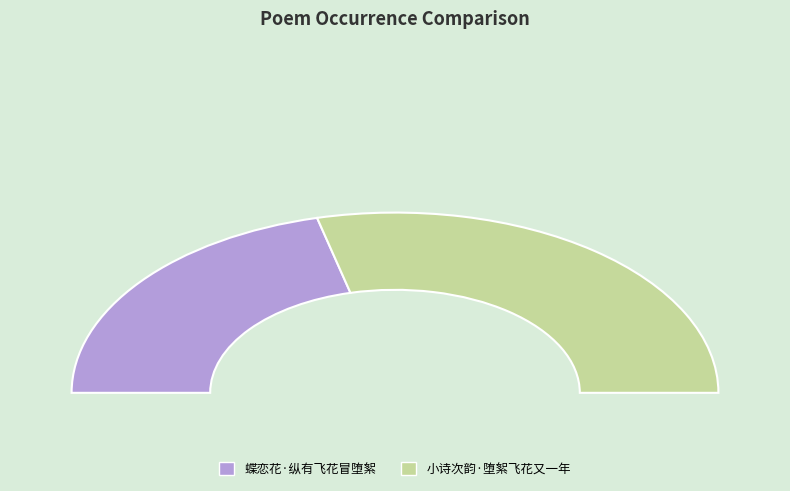

To the nearest percent, what portion does 蝶恋花·纵有飞花冒堕絮 represent?

42%